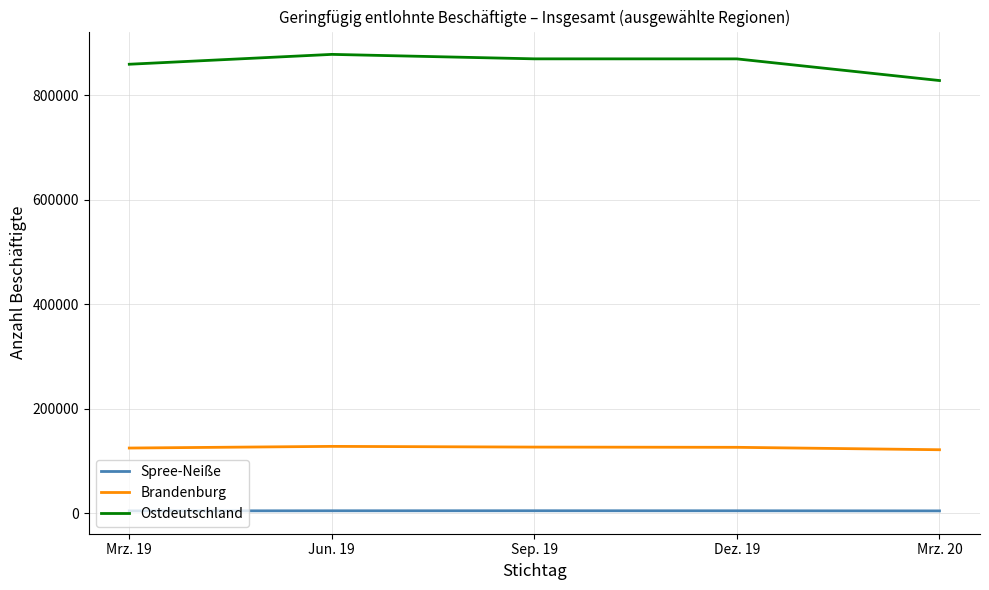

List the series in order of their peak value, highest first.

Ostdeutschland, Brandenburg, Spree-Neiße